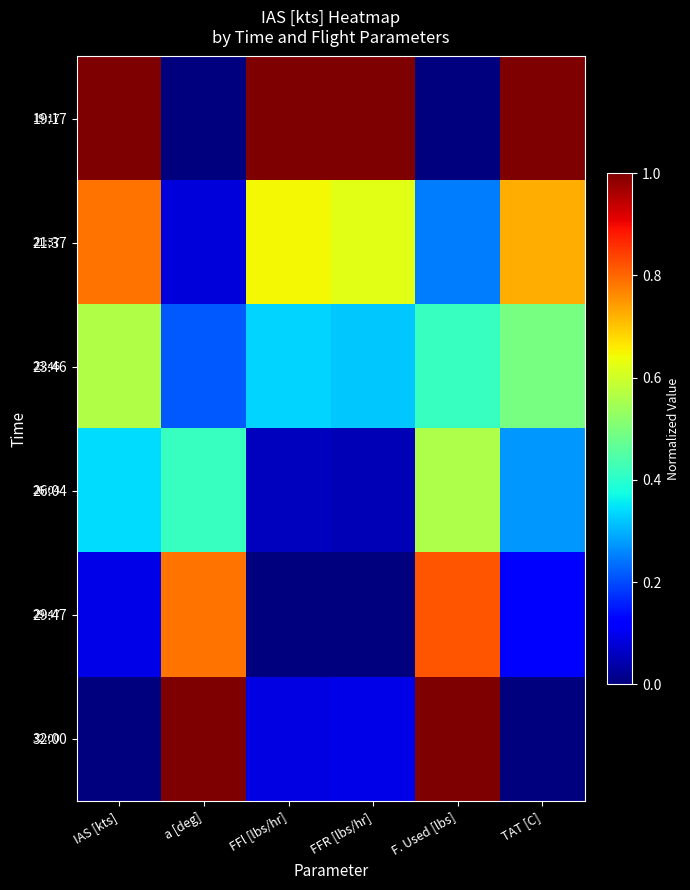

What is the difference between the highest and lowest values at FFR [lbs/hr]?

1.0